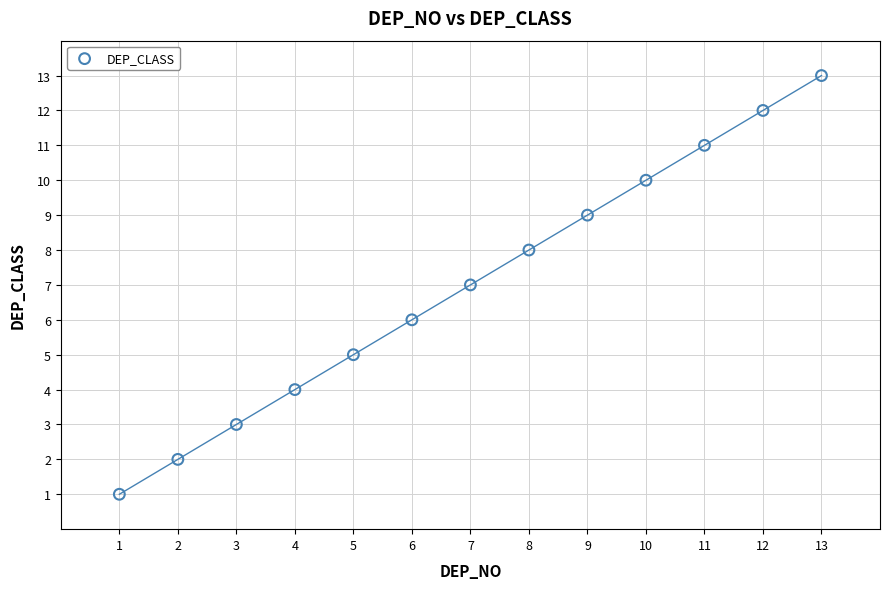

What is the range of Y values (max minus min)?

12